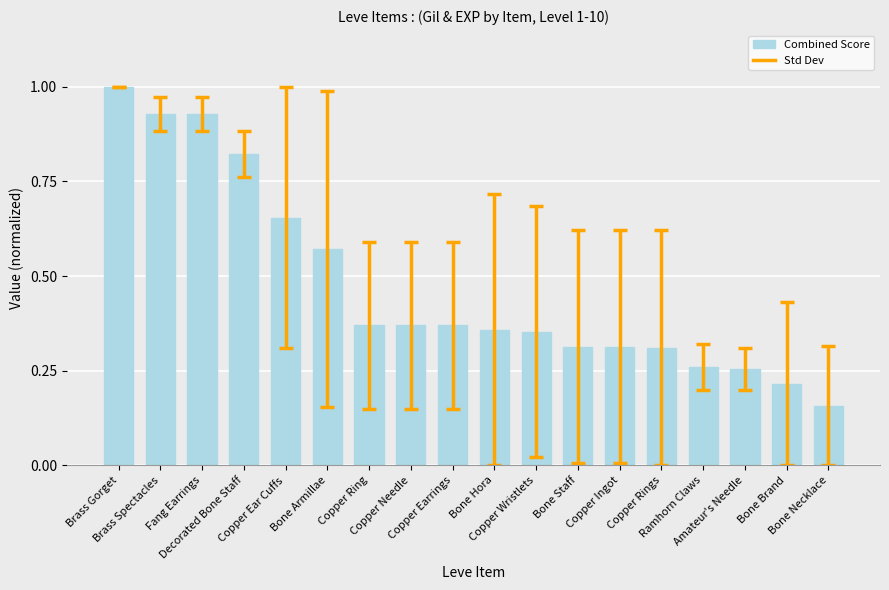

Which has a higher value, Copper Wristlets or Fang Earrings?

Fang Earrings